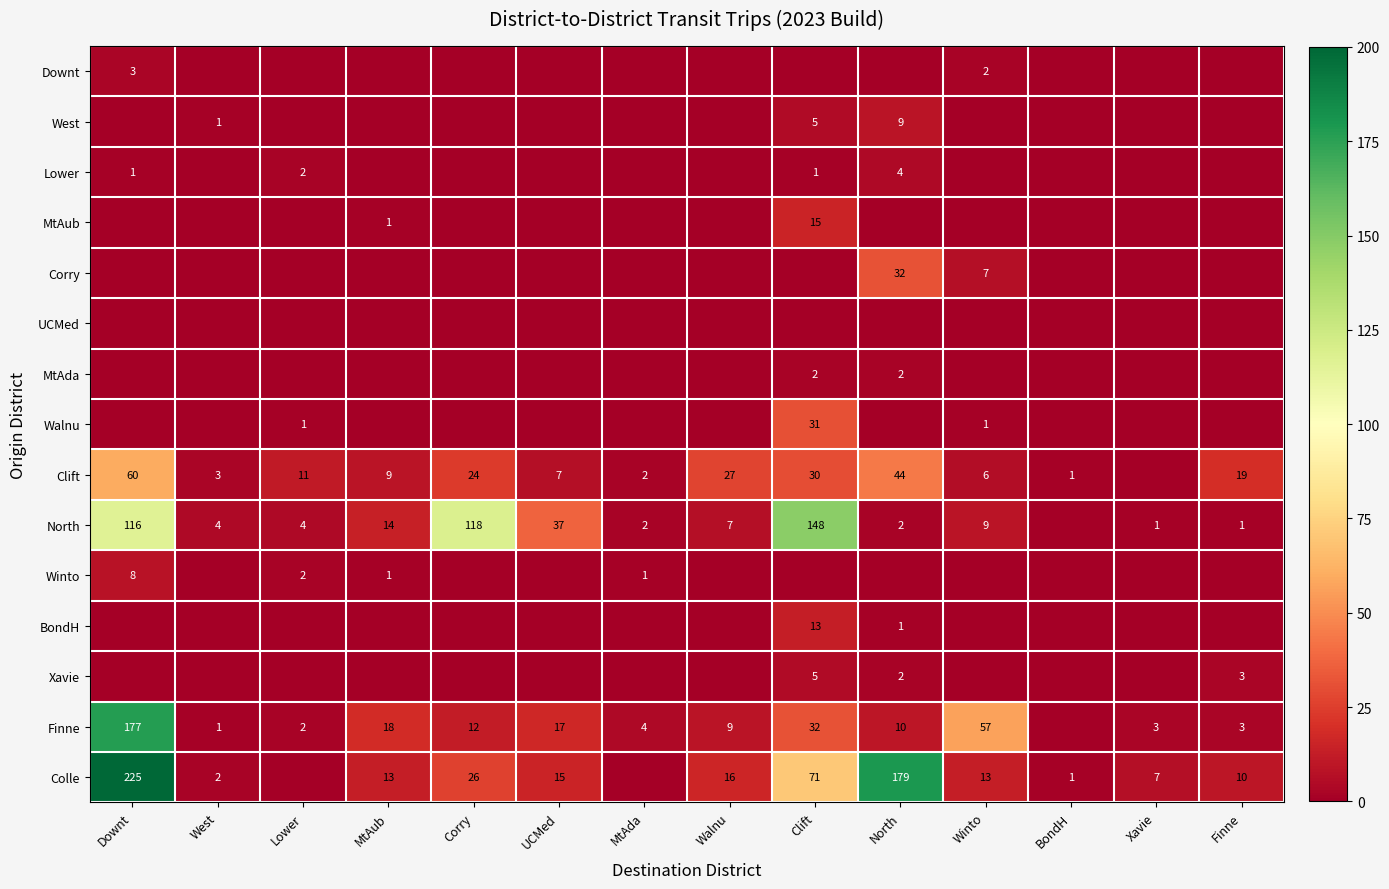

Is it true that Finne equals 3 at UCMed?

False